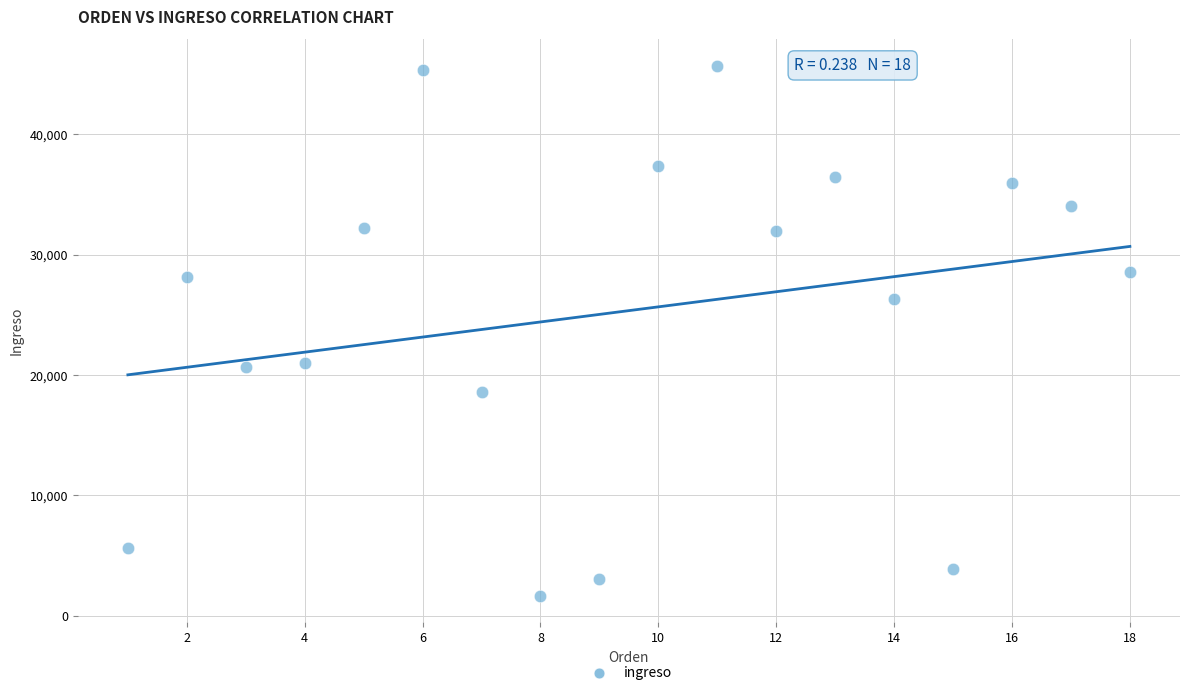

What is the range of X values (max minus min)?

17.0